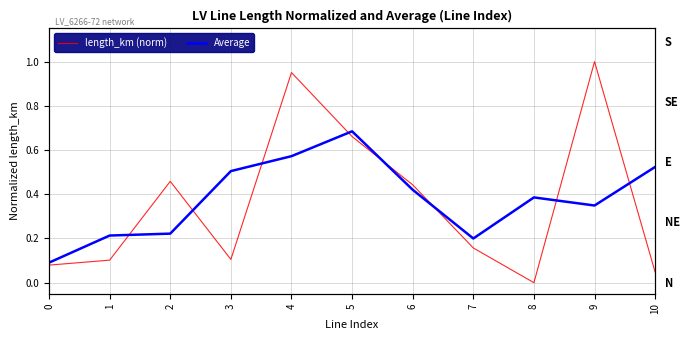

True or false: length_km (norm) has a value of 0.0 at 8.

True